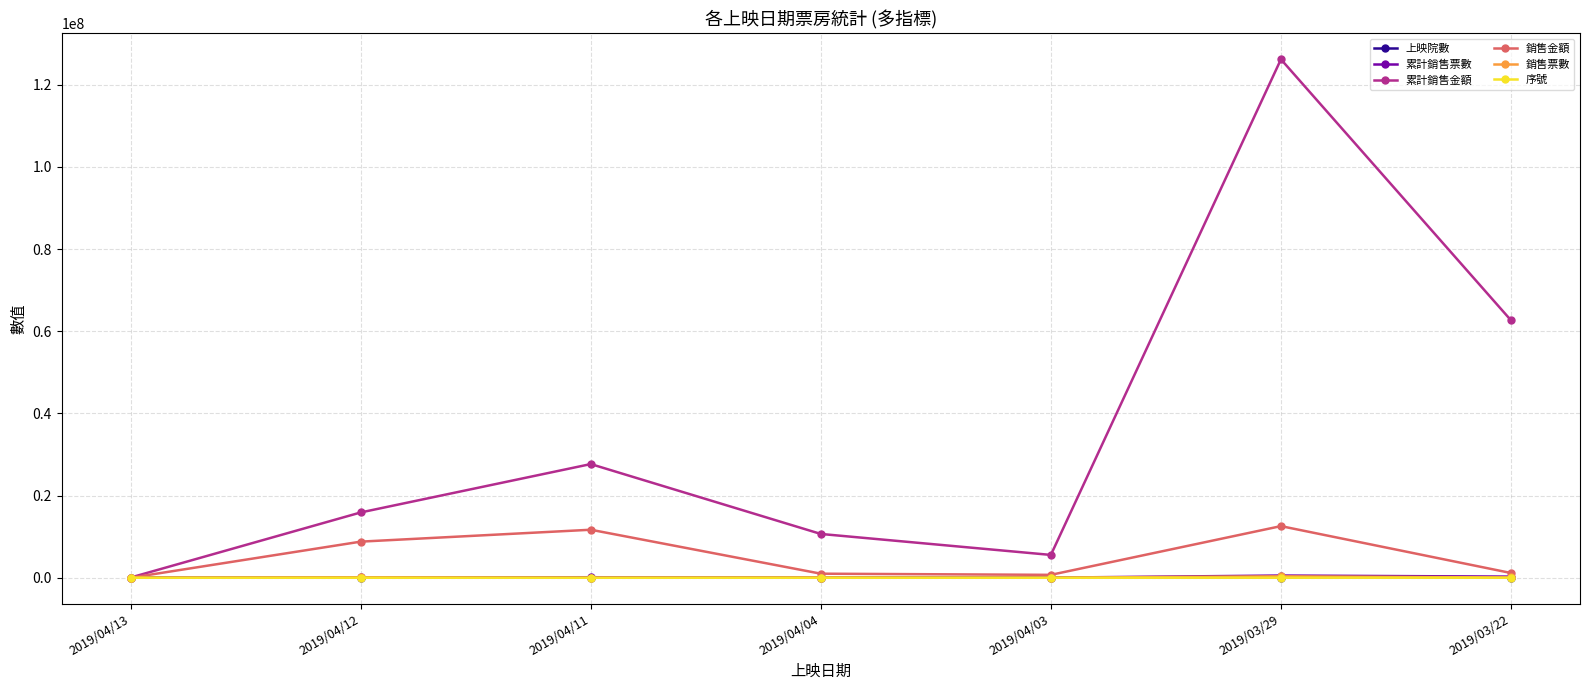

In 累計銷售金額, how many points are lower than both neighbors (excluding endpoints)?

1